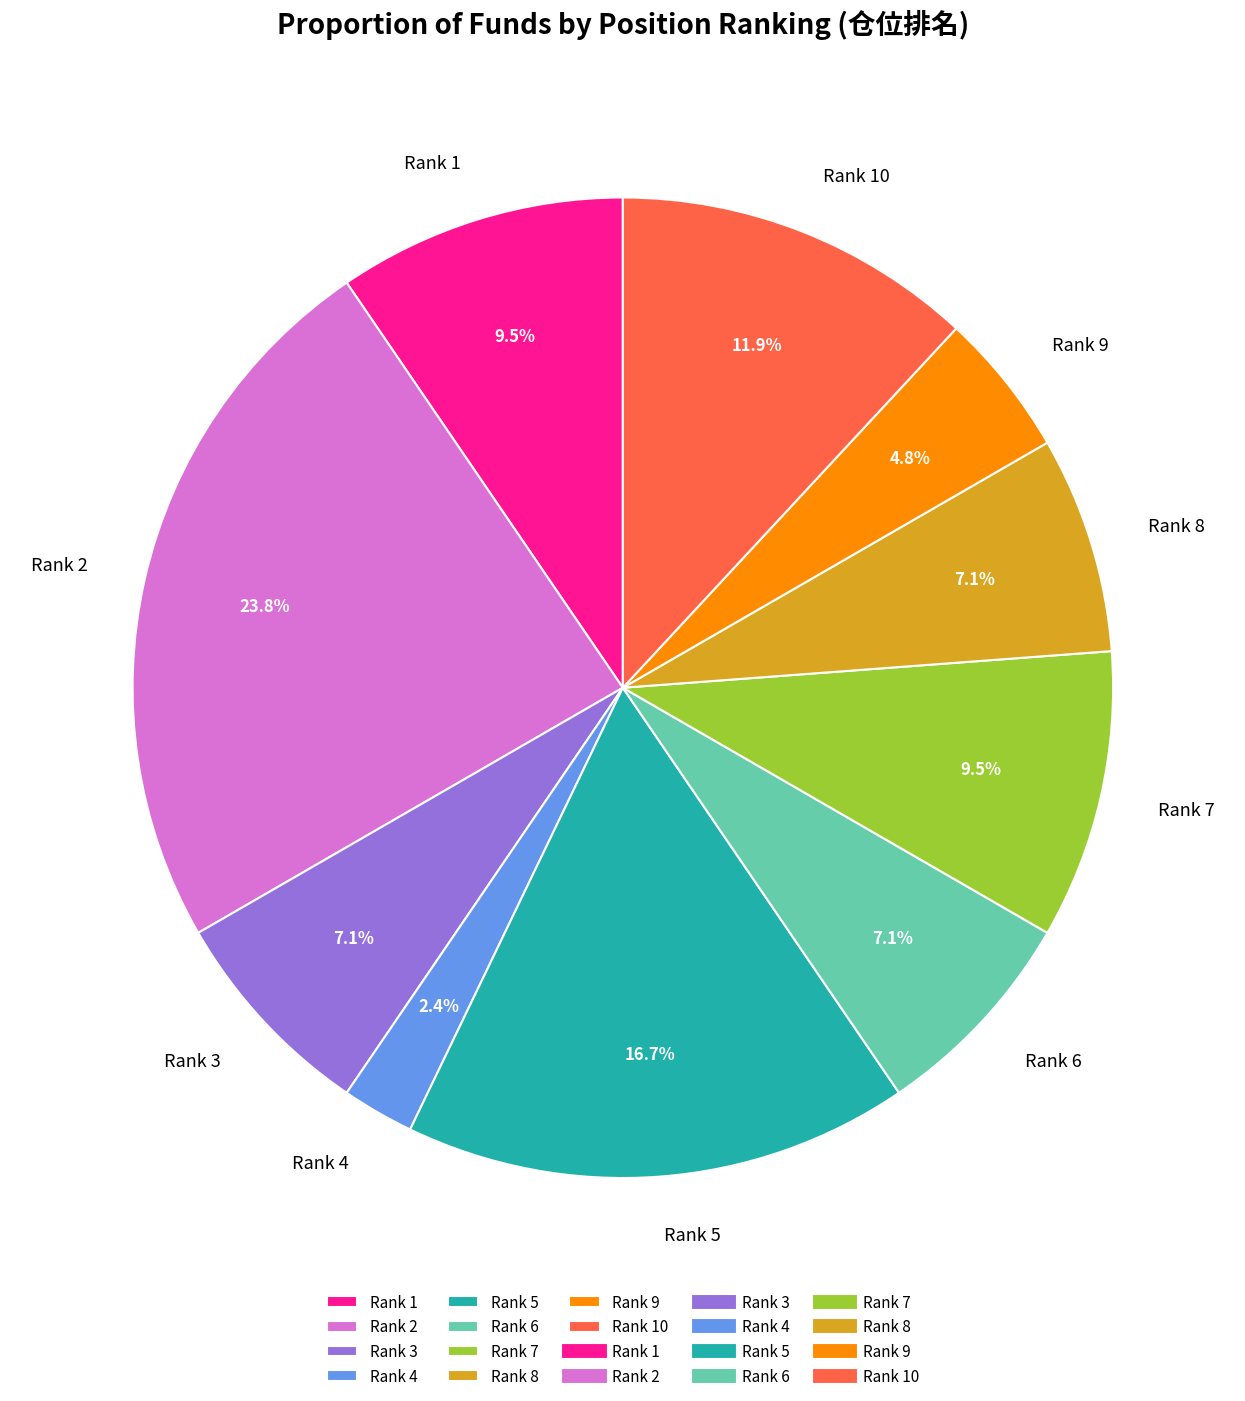

Is Rank 5 the majority of the pie?

No